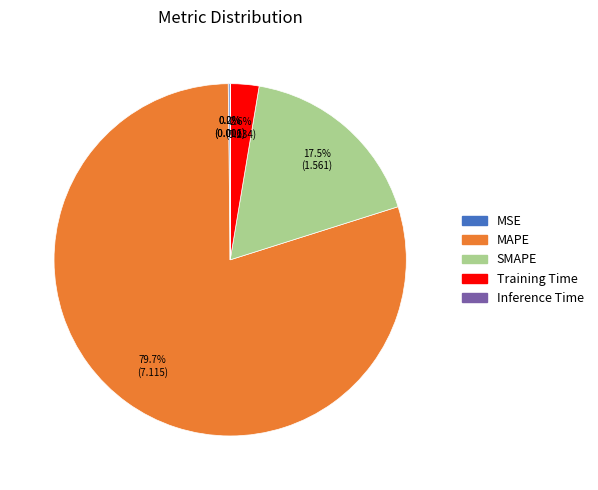

Is it true that MAPE is 92% of the pie?

False